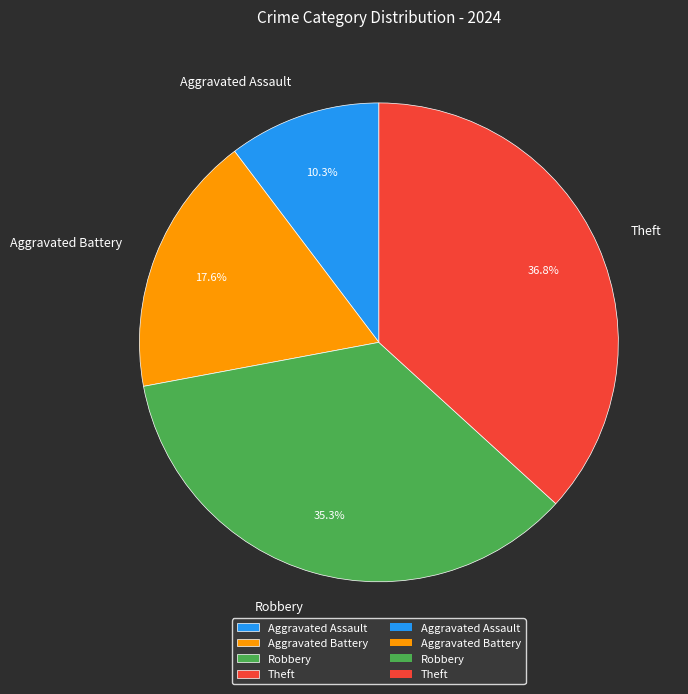

The Theft slice represents 27% of the pie. True or false?

False